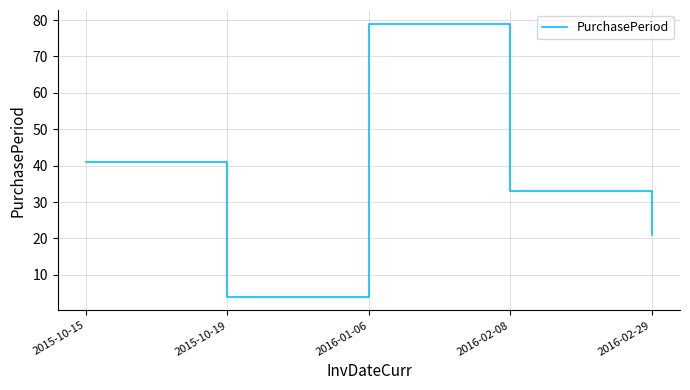

List the labels in order of value, largest first.

2016-01-06, 2015-10-15, 2016-02-08, 2016-02-29, 2015-10-19